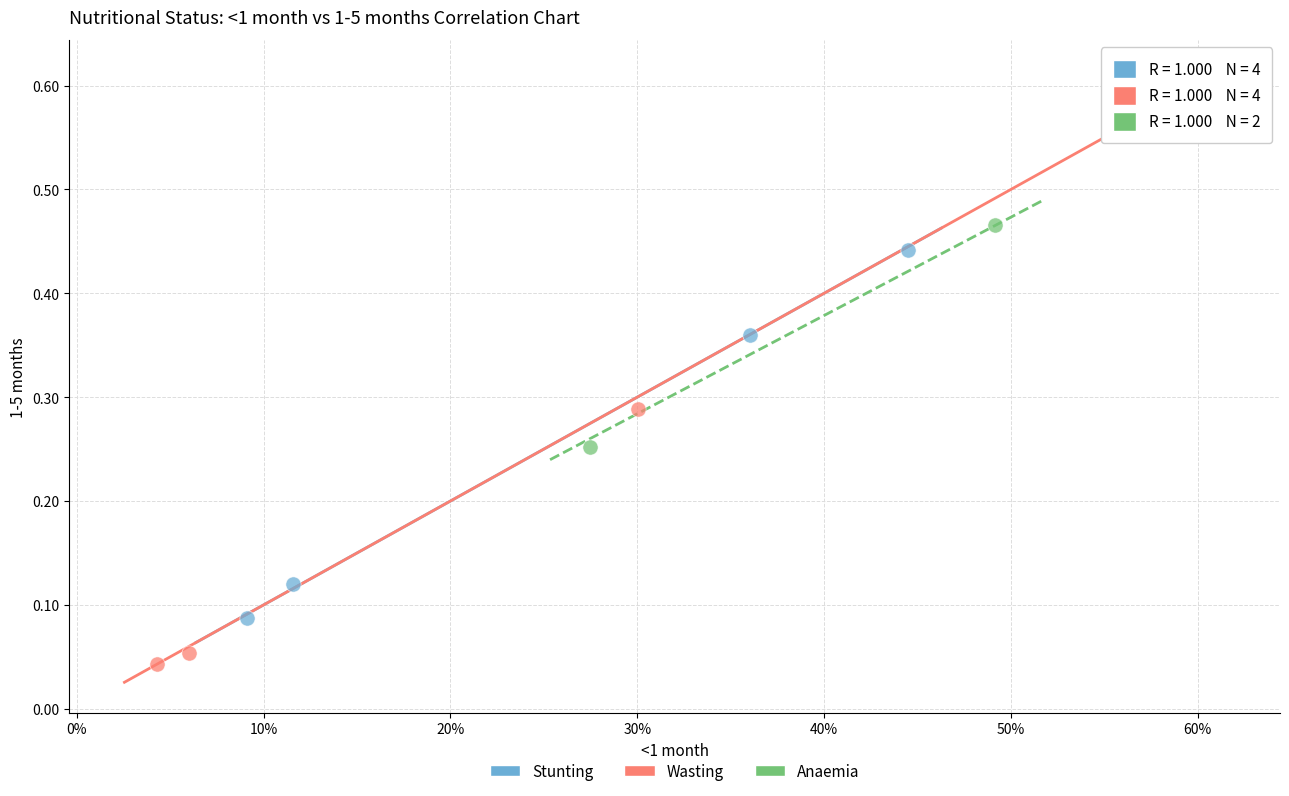

What are all the series names shown in the legend?

Stunting, Wasting, Anaemia